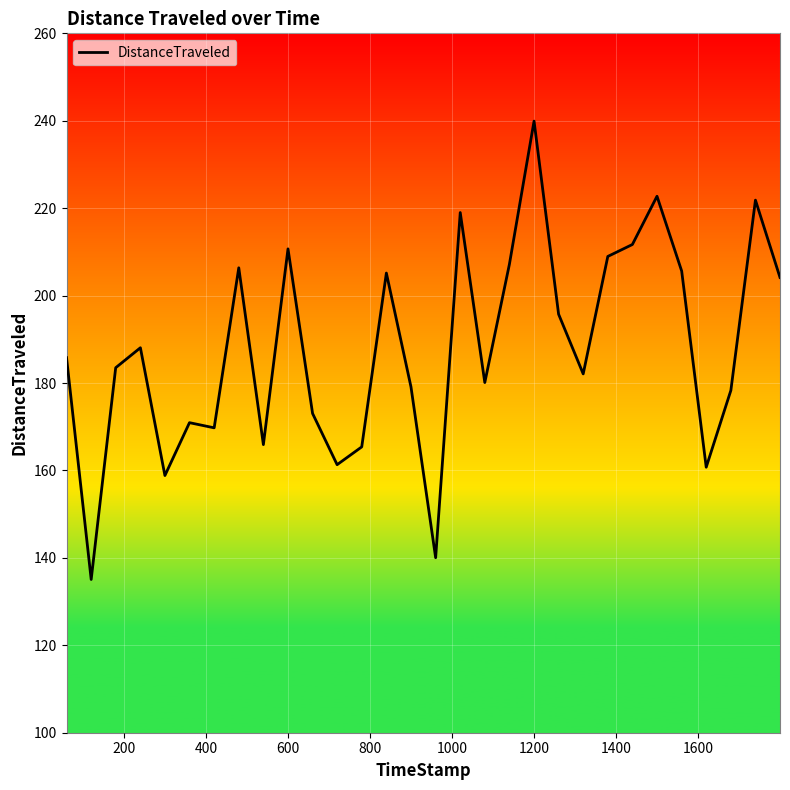

Does the chart display data point markers on the line(s)?

No